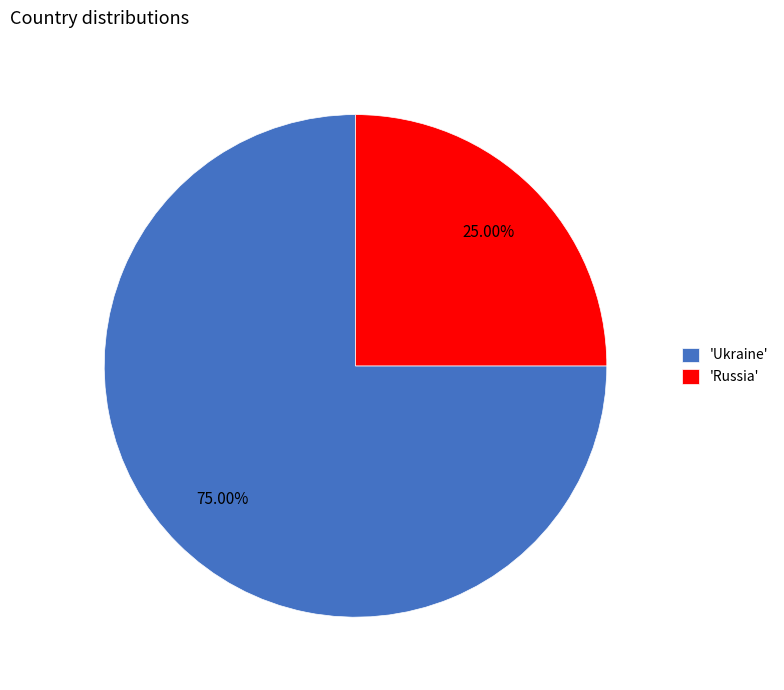

Count the number of slices in the pie.

2